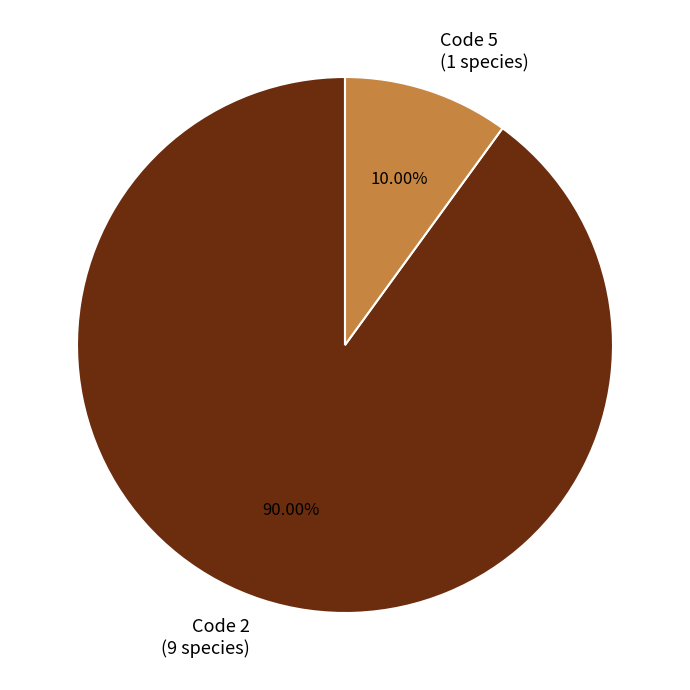

Count the number of slices in the pie.

2